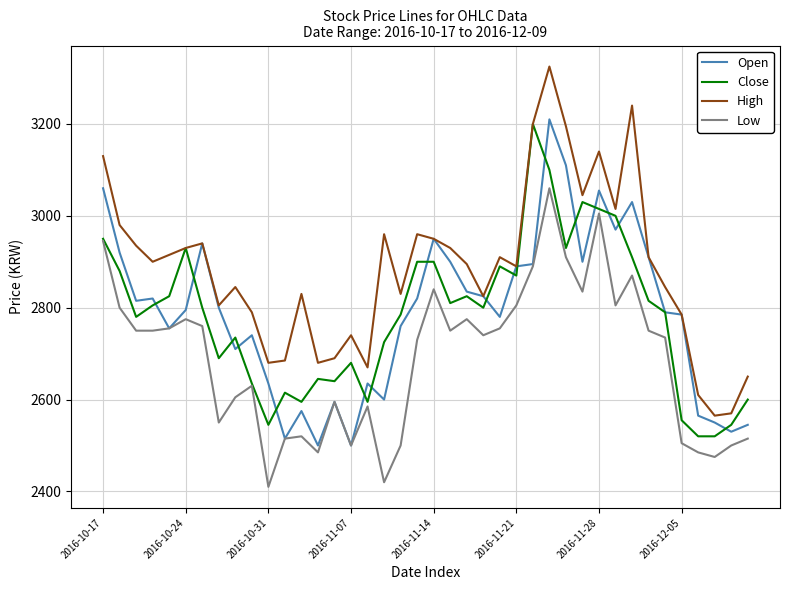

What are all the series names shown in the legend?

Open, Close, High, Low